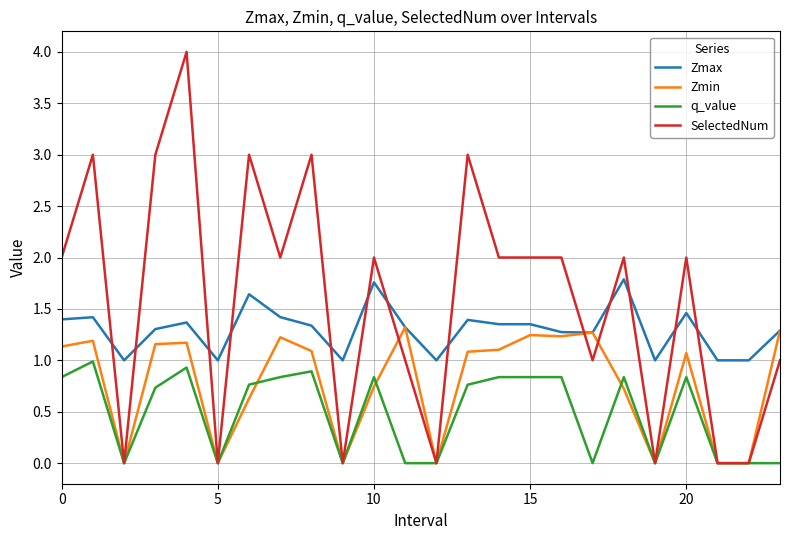

Which series has the widest spread of values?

SelectedNum